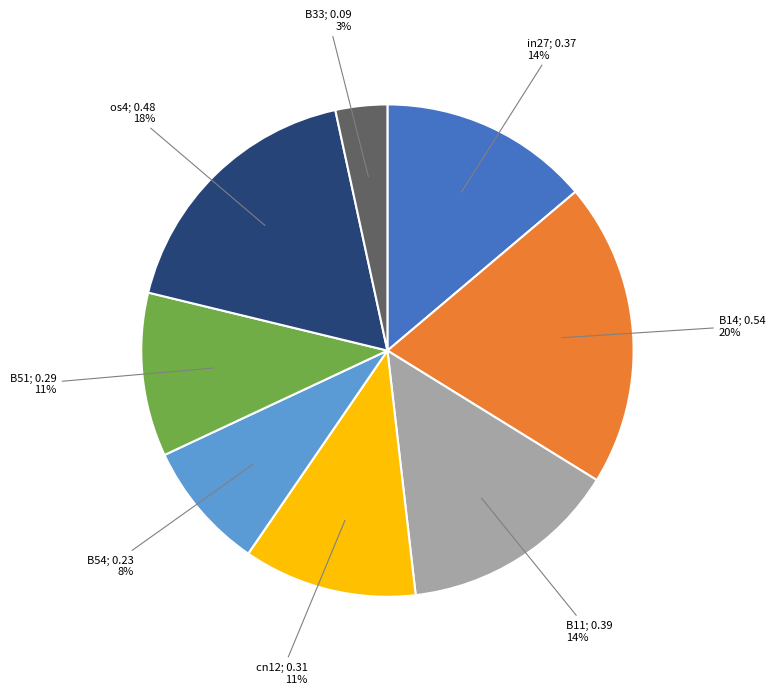

How many segments does this pie chart have?

8